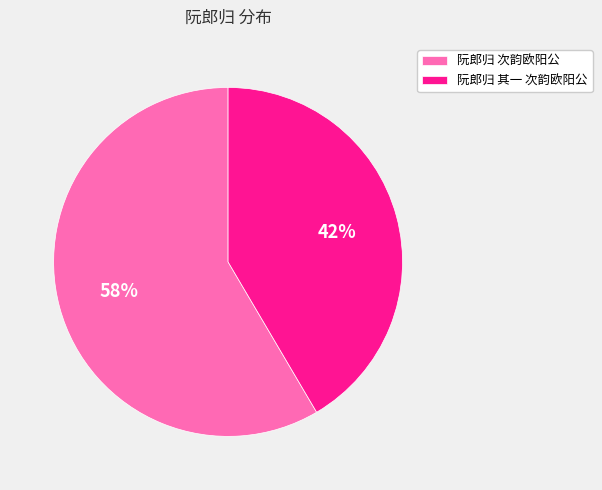

What is the ratio of the value at 阮郎归 次韵欧阳公 to the value at 阮郎归 其一 次韵欧阳公?

1.4